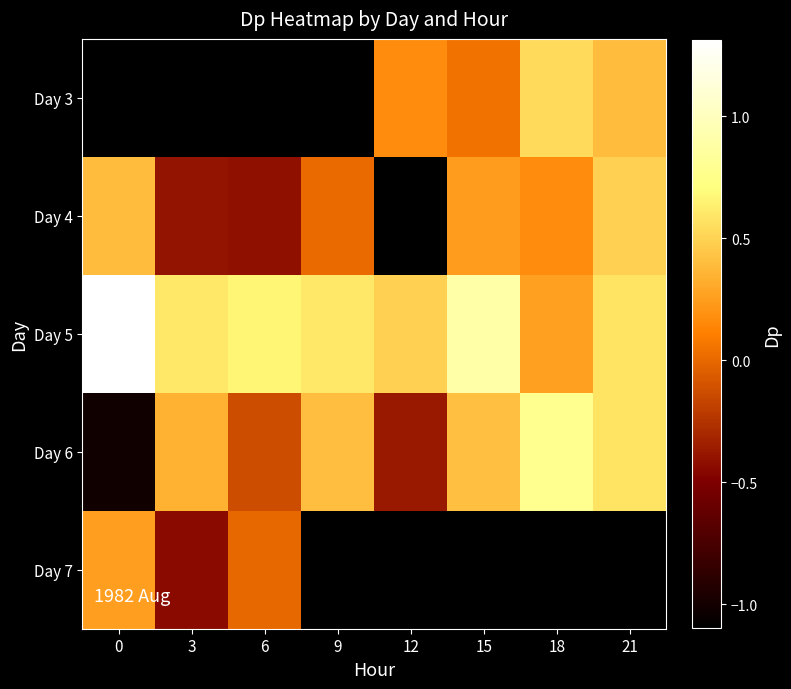

Which category has the highest value in the Day 6 series?

18